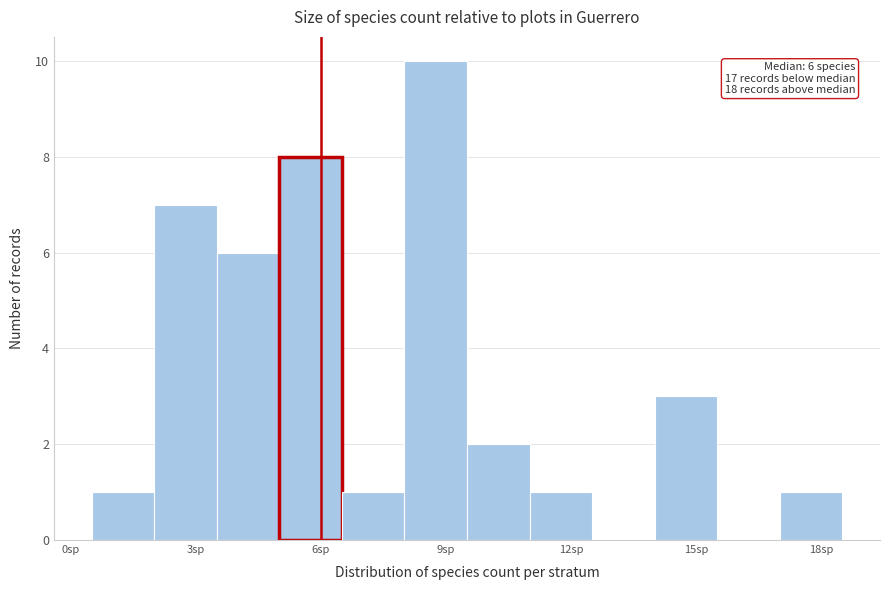

Read against the x-axis, roughly where is the centre of the tallest bar?

9.0